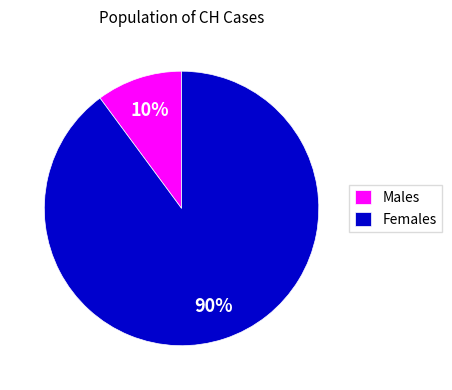

Between Males and Females, which is larger?

Females